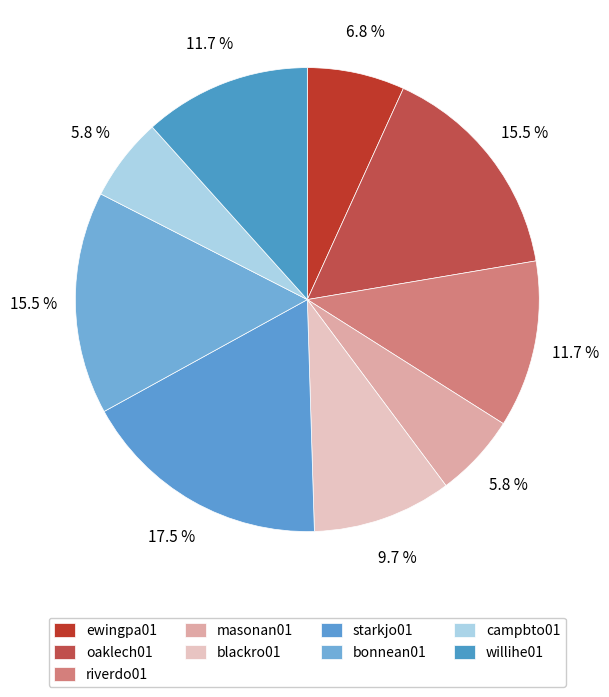

How many slices are in this pie chart?

9